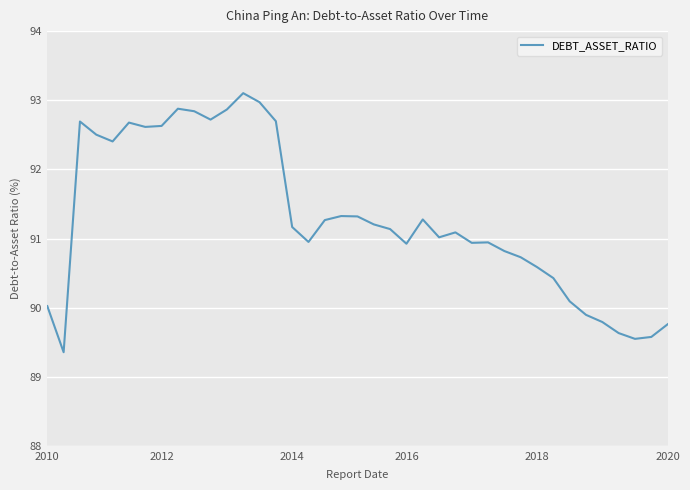

What is the smallest value displayed?

89.4